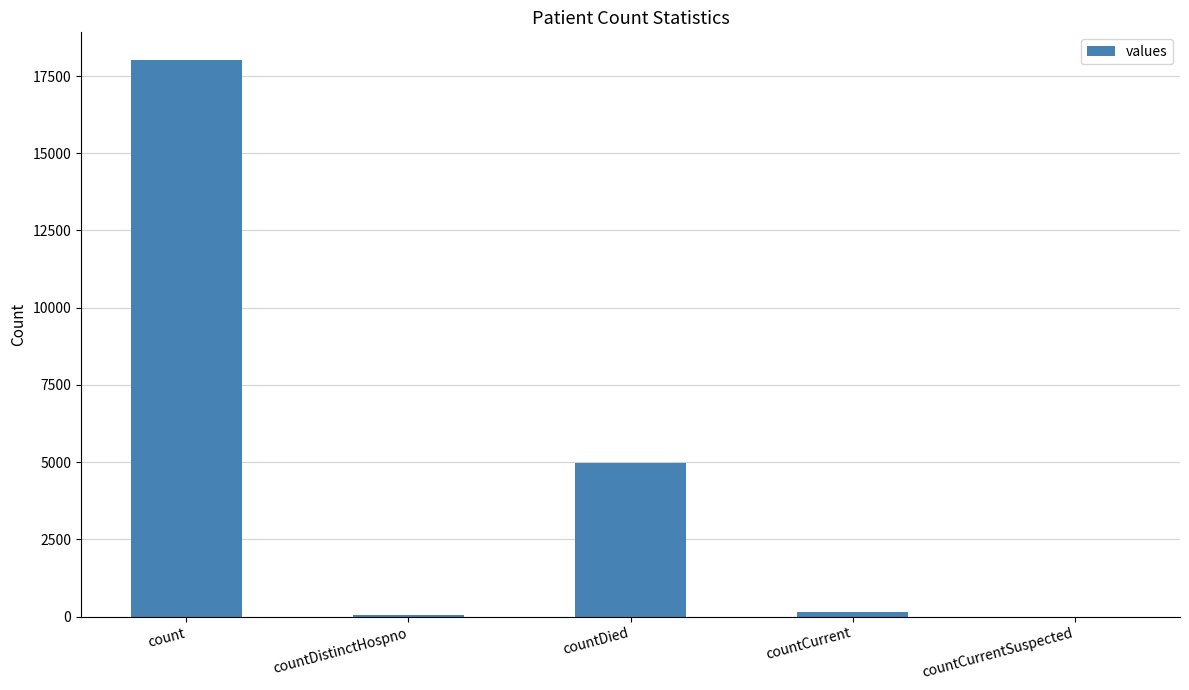

What is the change in value from count to countDistinctHospno?

-17957